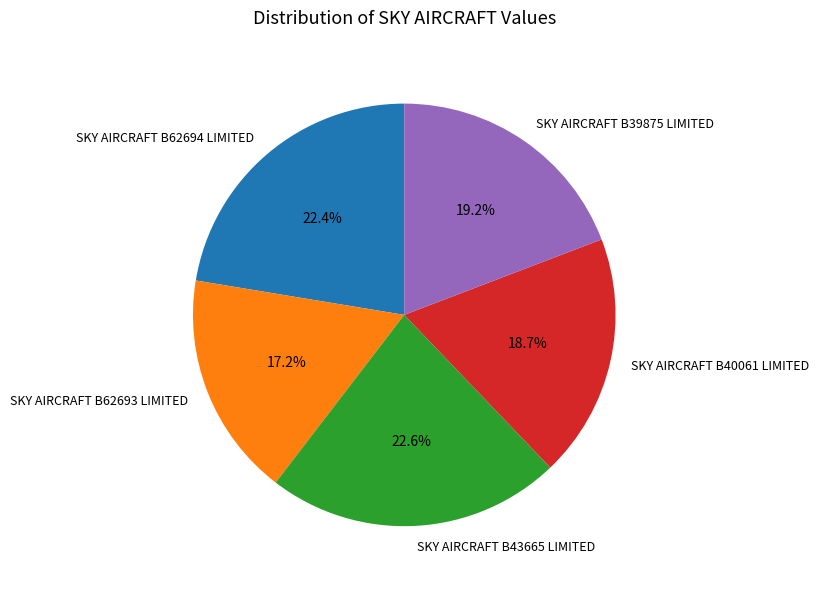

Combined, do SKY AIRCRAFT B43665 LIMITED and SKY AIRCRAFT B40061 LIMITED account for over 50%?

No